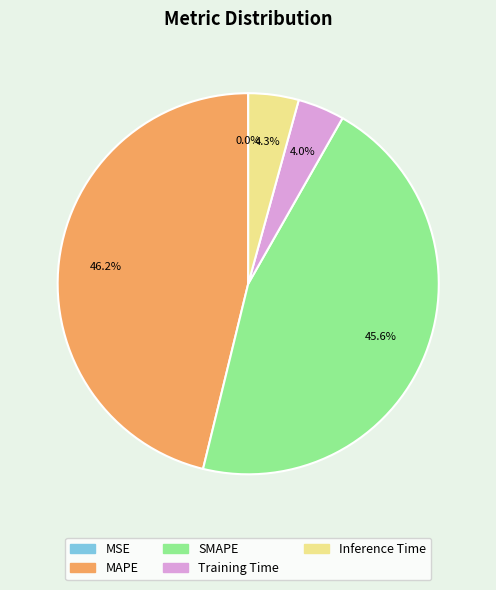

Which category has the biggest portion of the pie?

MAPE